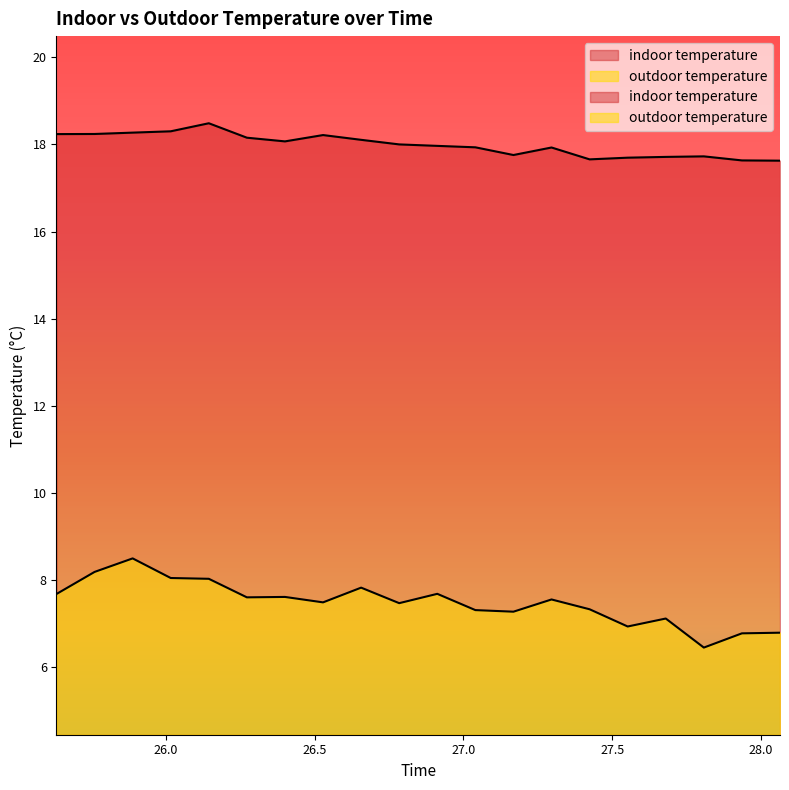

True or false: indoor temperature and outdoor temperature intersect in this chart.

False